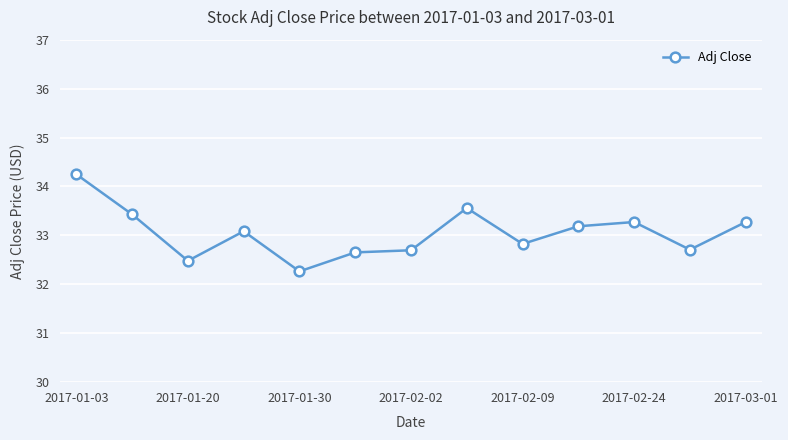

What is the difference between the second highest and minimum values?

1.3